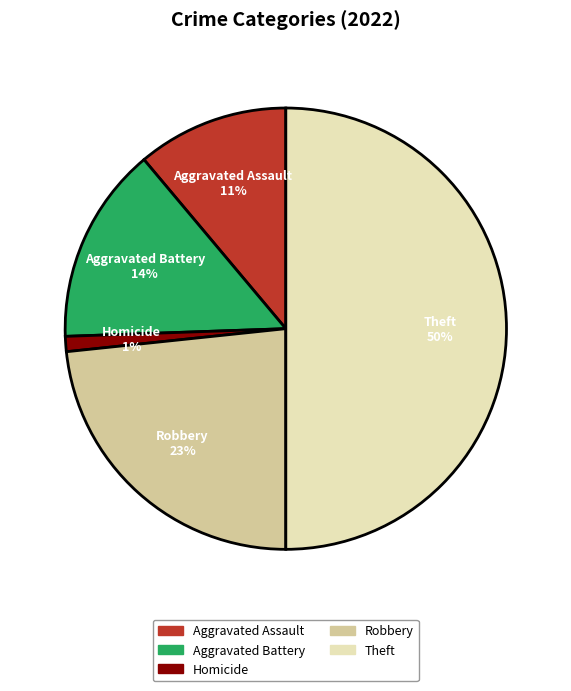

Which slice is the smallest?

Homicide